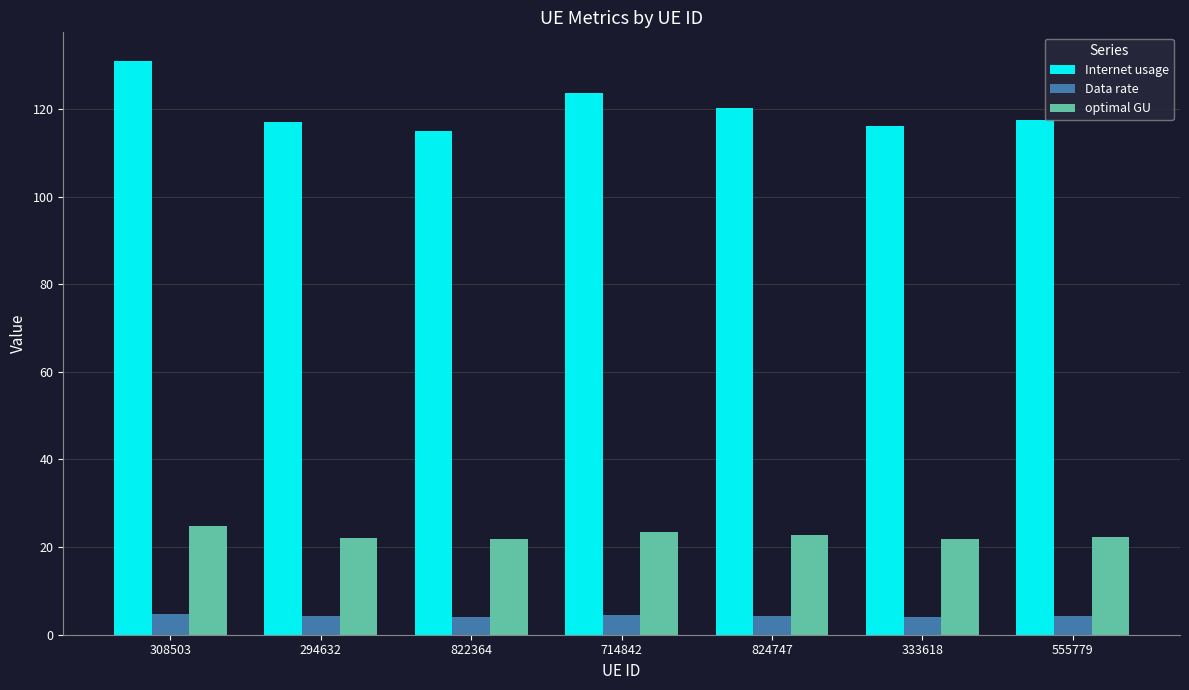

Which series changed the most between 714842 and 333618?

Internet usage